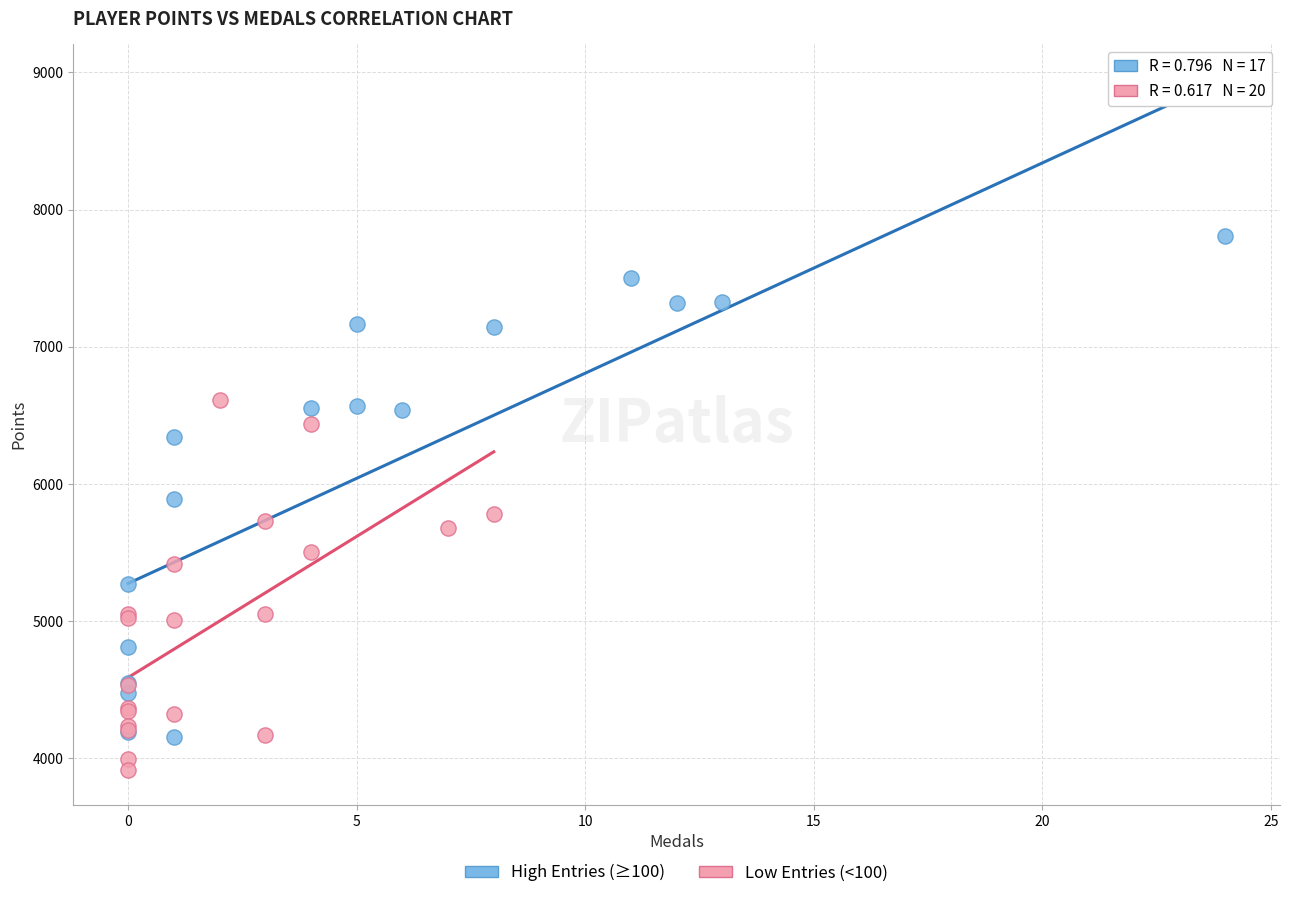

Which series has the widest spread of Y values?

High Entries (≥100)